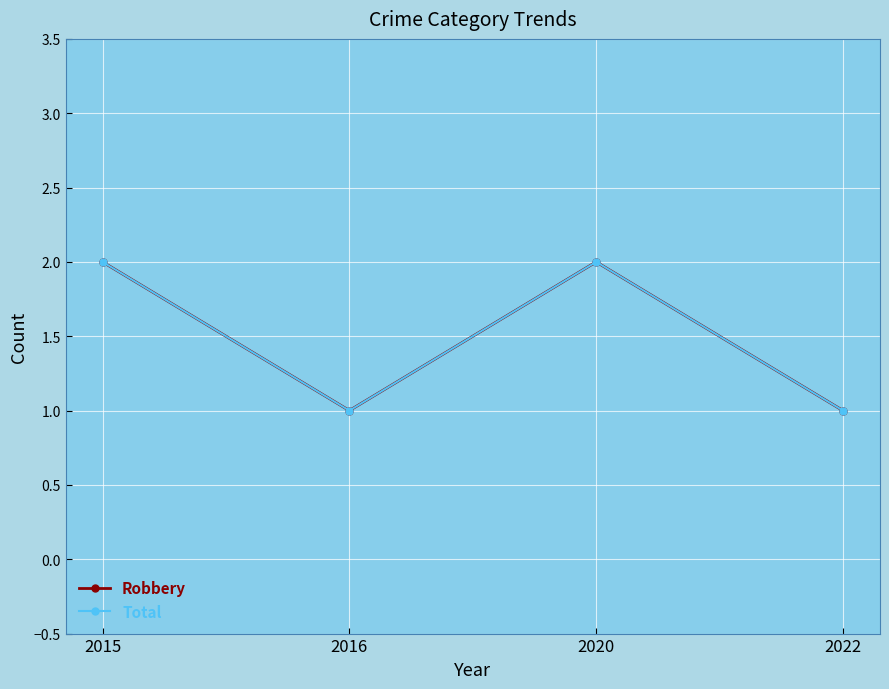

What is the smallest value displayed?

1